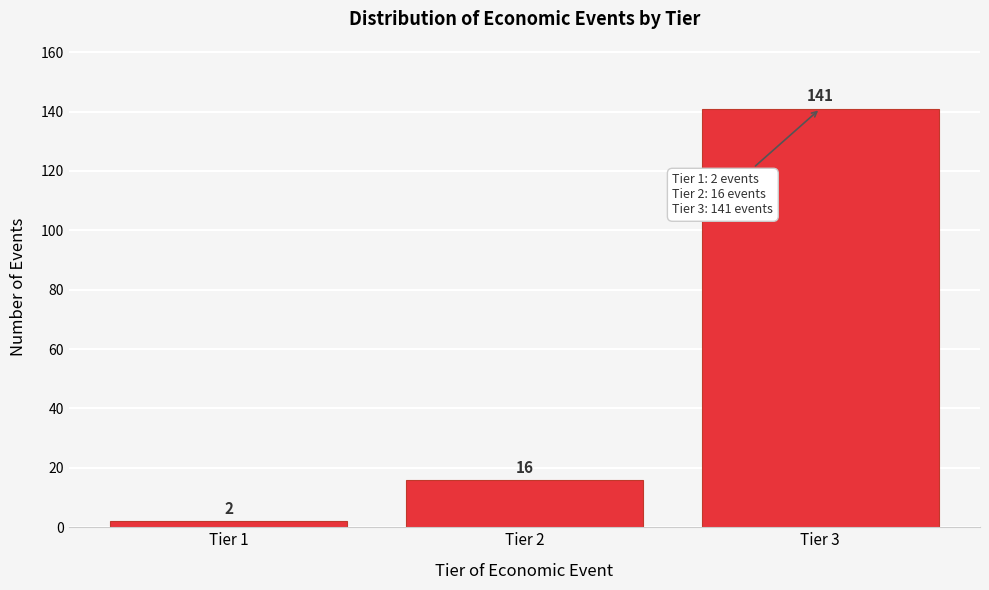

Reading right to left, transcribe all the data shown in this chart.

141	16	2